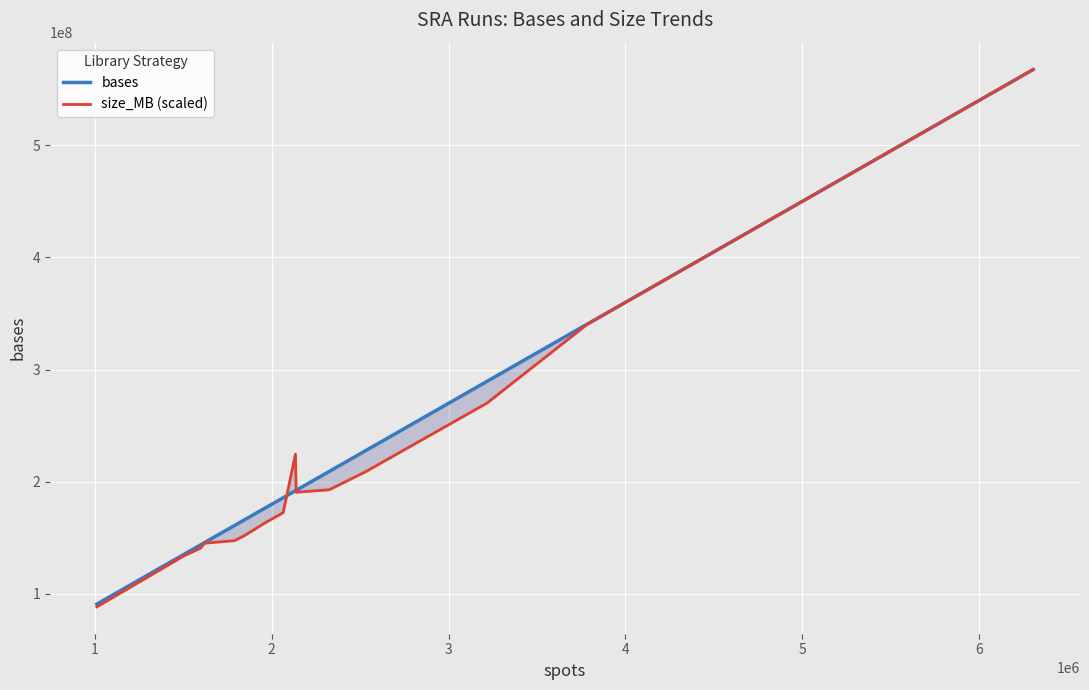

What is the value of the bases point at the 7th from the left?

176614110